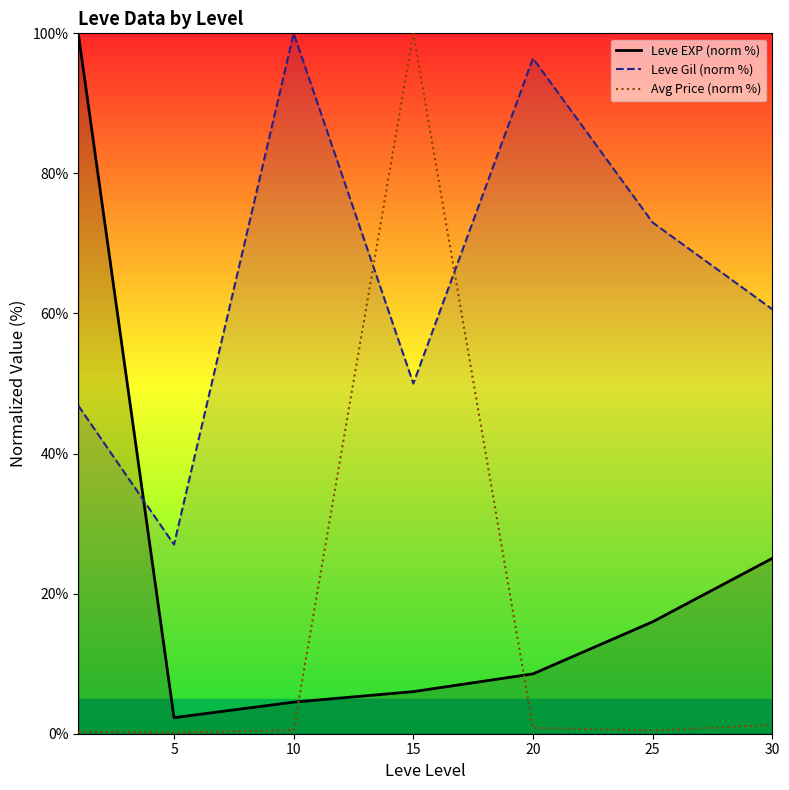

At which category does Leve Gil (norm %) reach its first local peak?

10